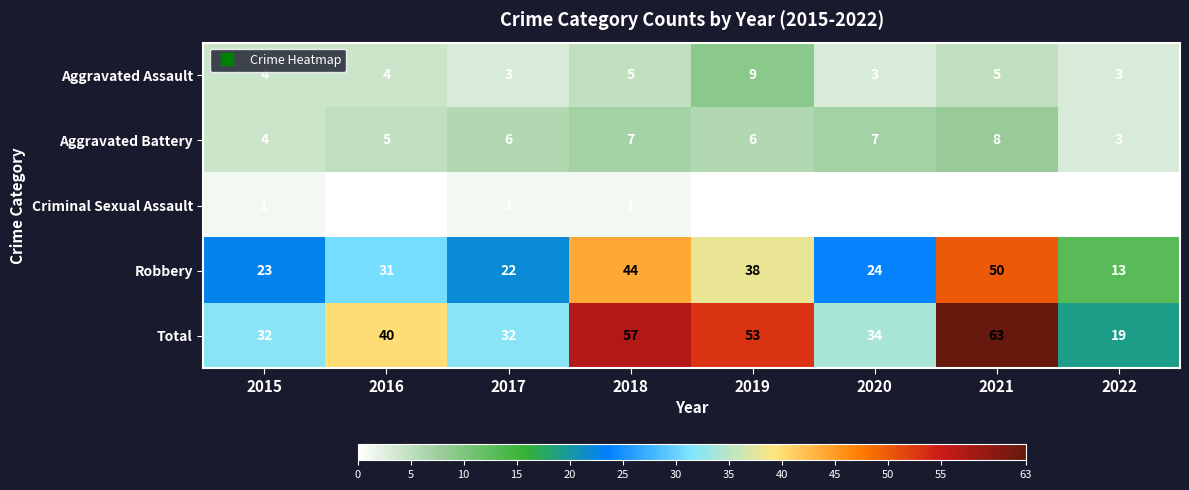

The Robbery series shows 26 at 2019. True or false?

False